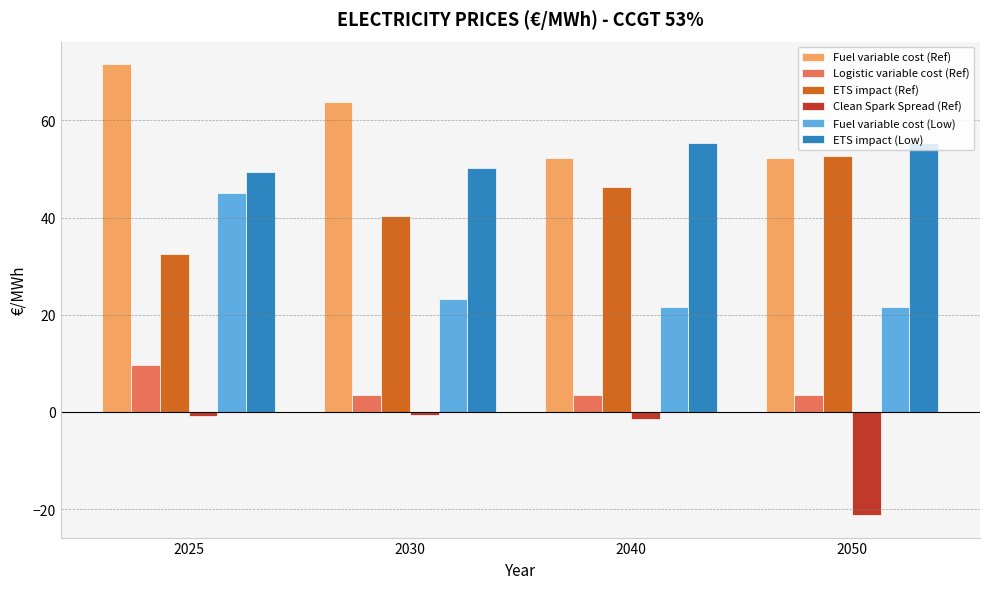

What is the spread (max minus min) of values at 2050?

76.6